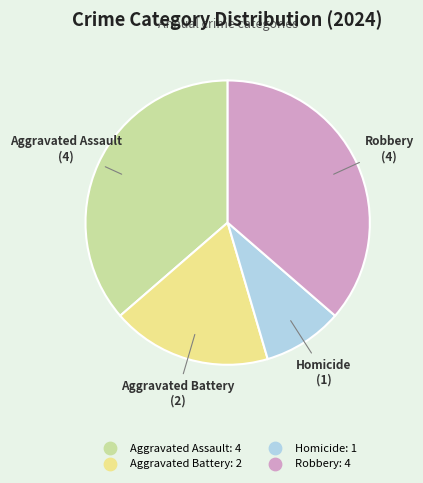

Approximately how many times larger is the value at Robbery compared to Aggravated Battery?

2.0